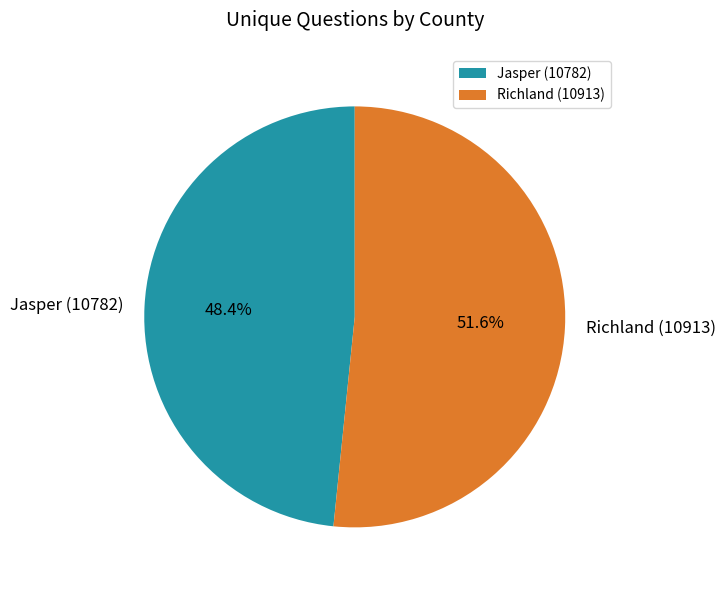

To the nearest percent, what is the combined percentage of Jasper (10782) and Richland (10913)?

100%